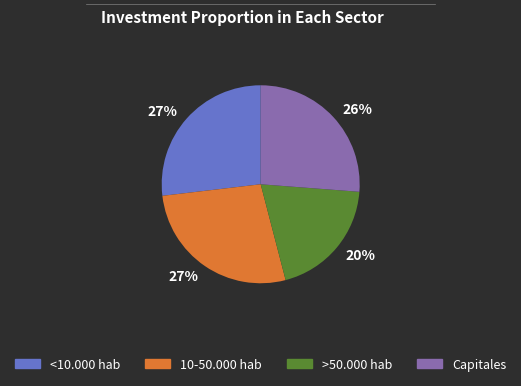

Does any single category account for the majority?

No